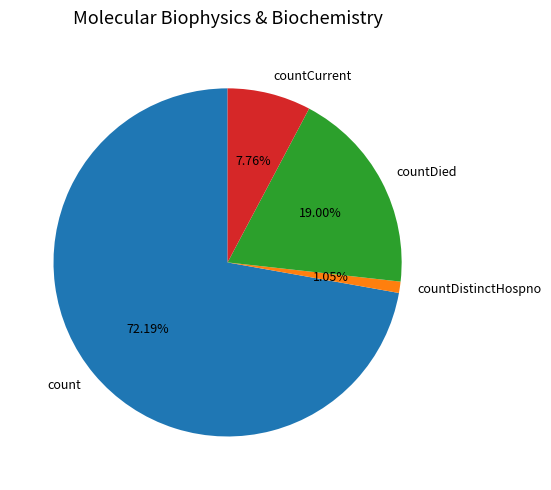

The countDied slice represents 19% of the pie. True or false?

True